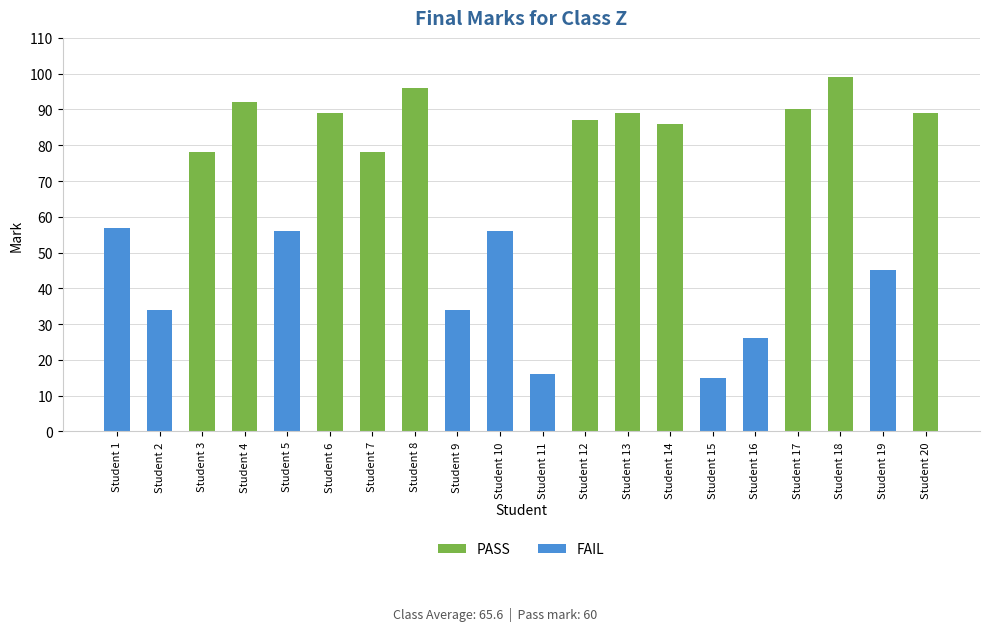

True or false: PASS has a value of 96 at Student 8.

True